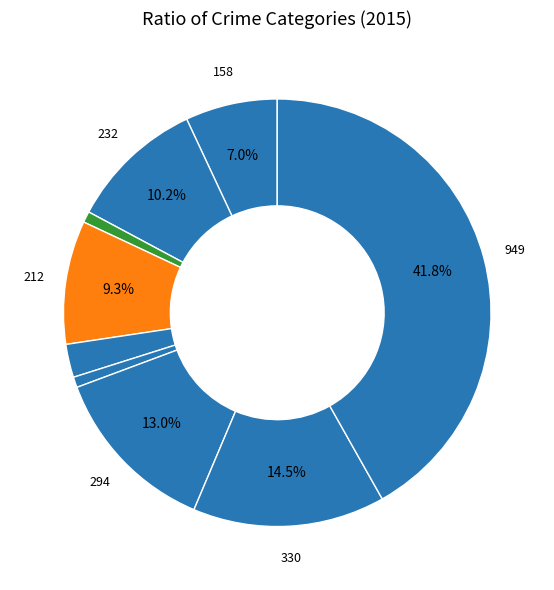

How many slices are in this pie chart?

9